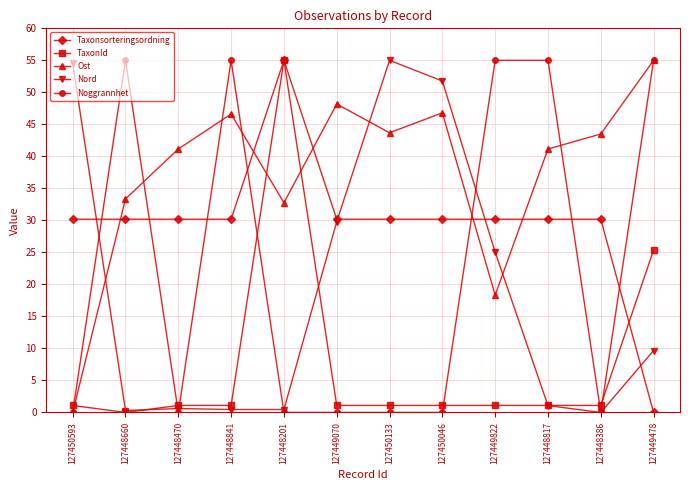

What are all the series names shown in the legend?

Taxonsorteringsordning, TaxonId, Ost, Nord, Noggrannhet